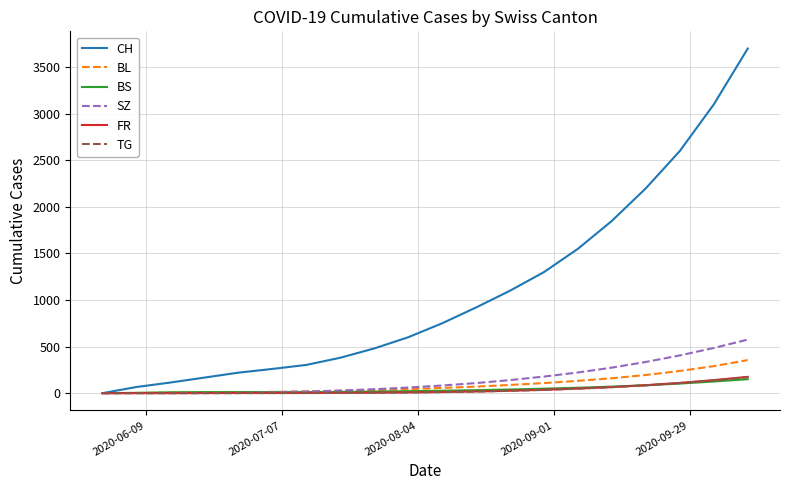

Which series has the largest range (max minus min)?

CH